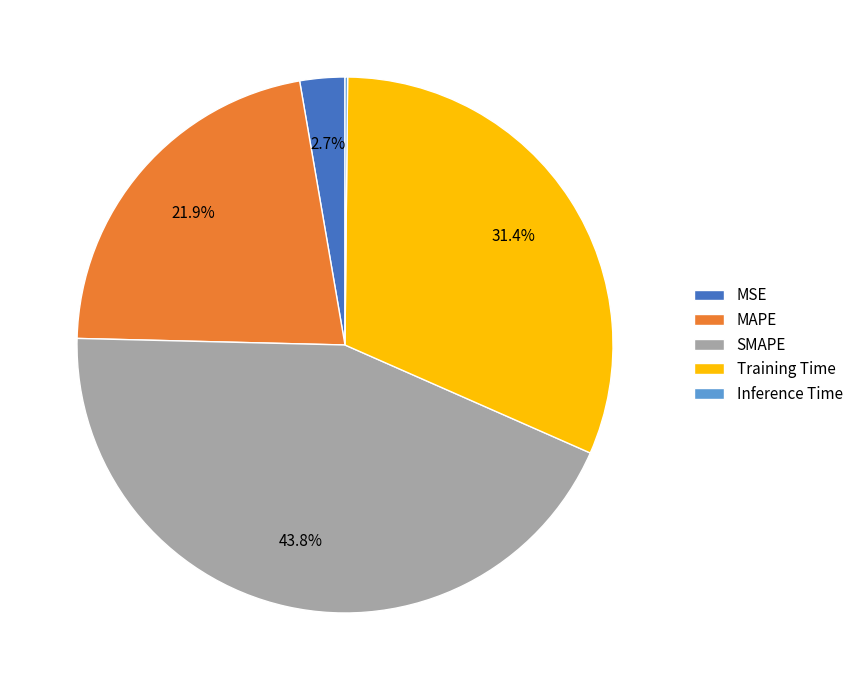

Between MAPE and SMAPE, which is larger?

SMAPE